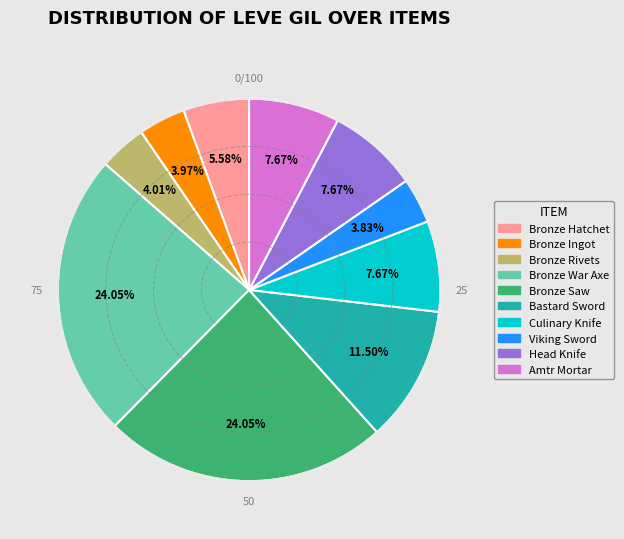

Is there a majority slice in this chart?

No